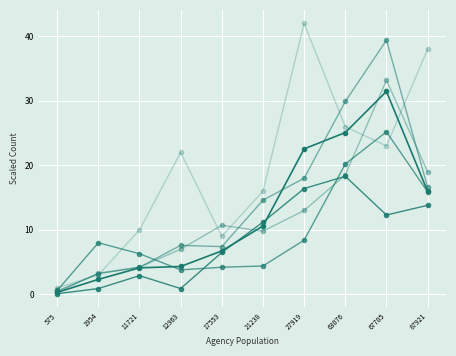

What is the spread (max minus min) of values at 63076?

11.6